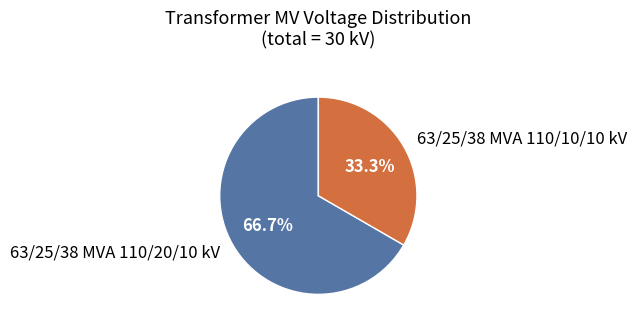

How many segments does this pie chart have?

2